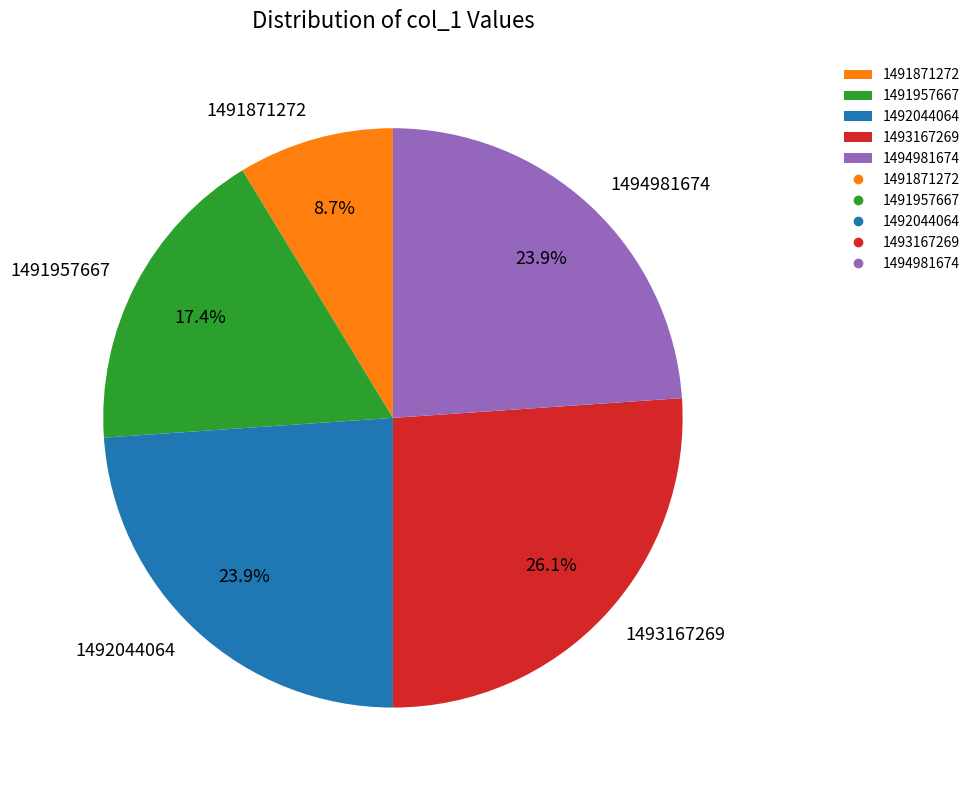

What percentage is the 1491957667 slice, to the nearest percent?

17%